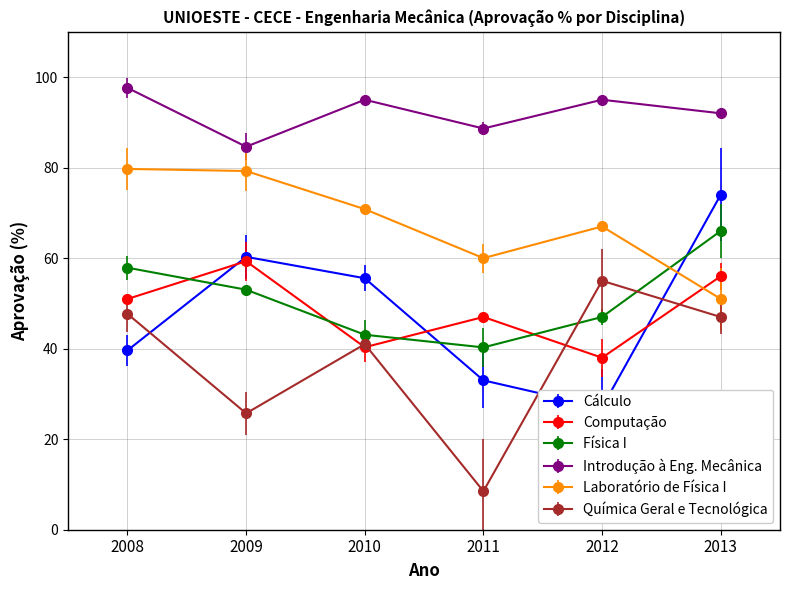

Between 2008 and 2012, which series saw the biggest shift?

Computação